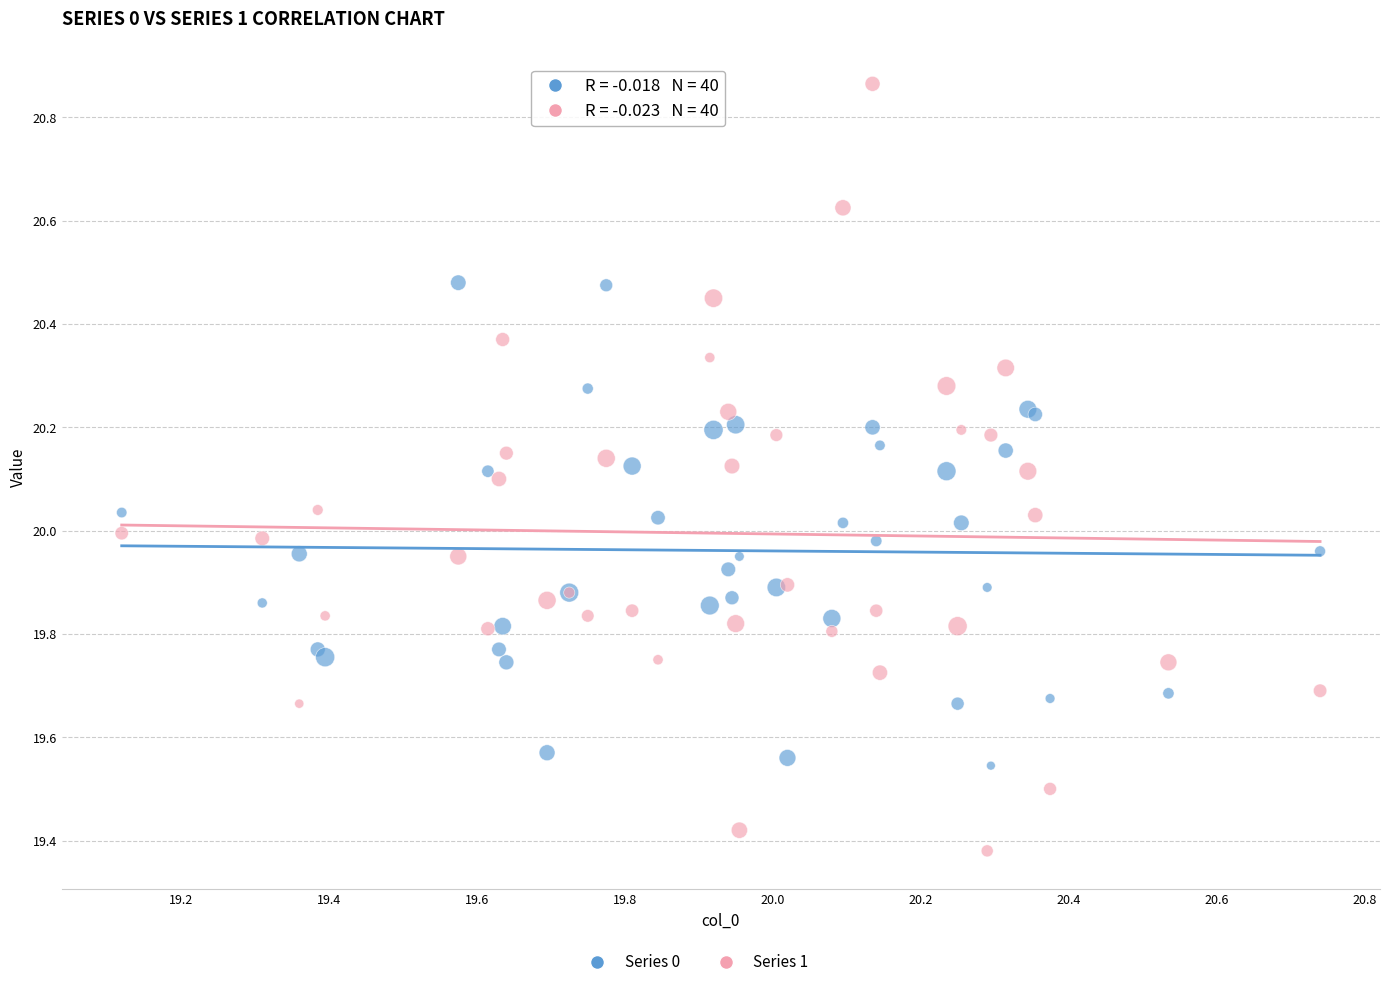

Which series has the widest spread of Y values?

Series 1